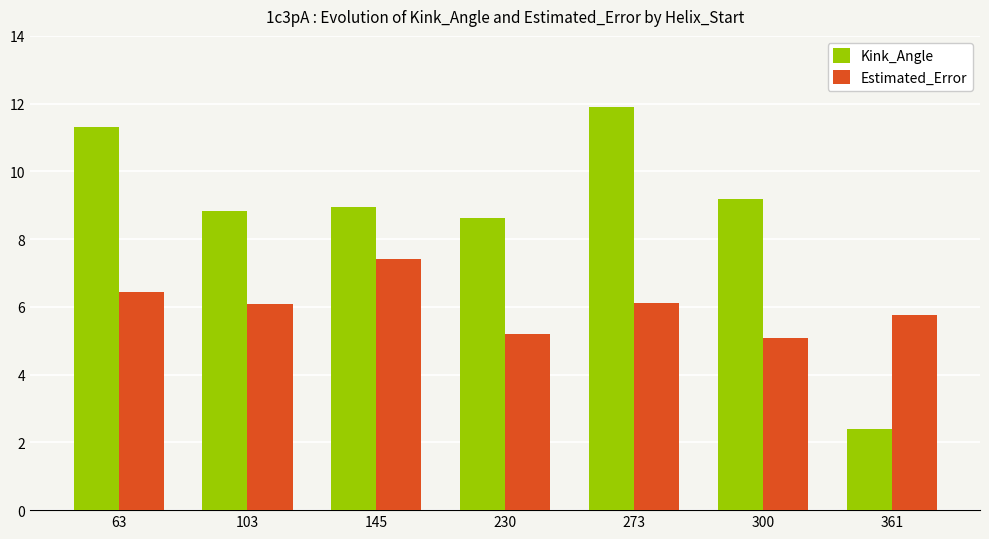

Which series has the largest total across all categories?

Kink_Angle